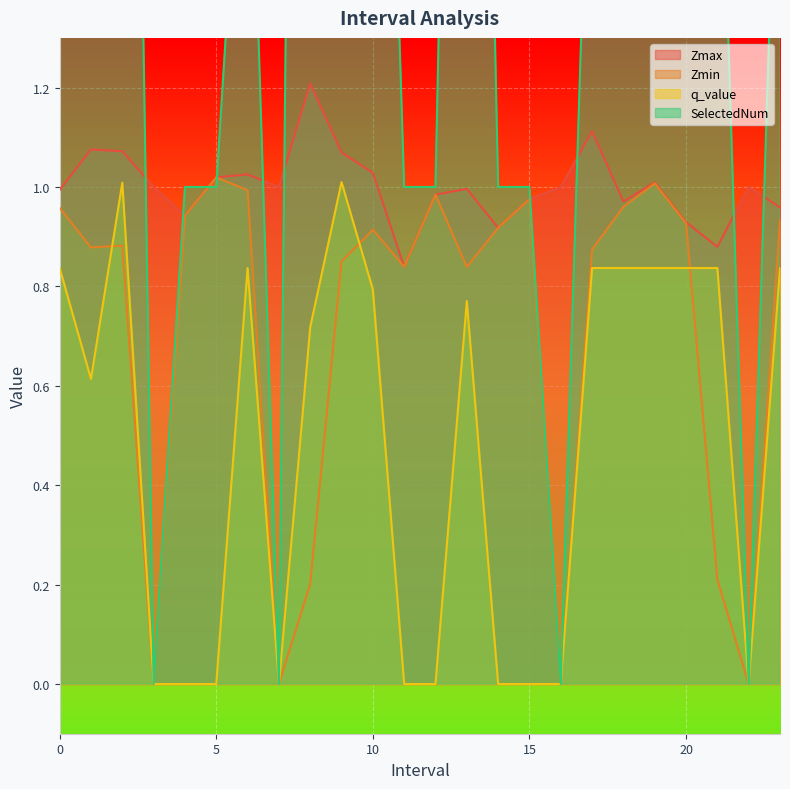

List the series in order of their overall mean, lowest first.

q_value, Zmin, Zmax, SelectedNum